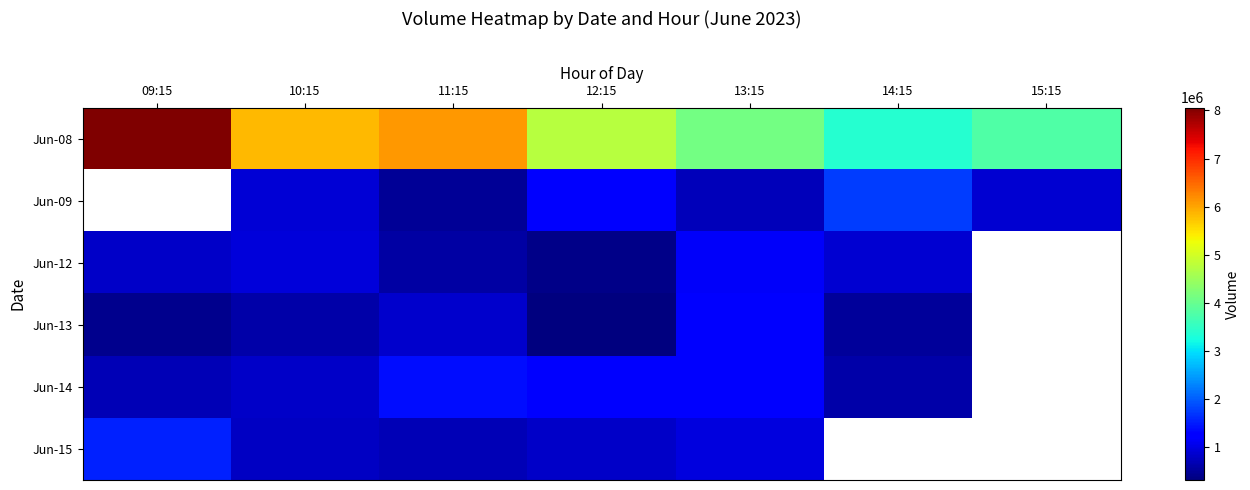

List the labels in order of Jun-08 value, smallest first.

14:15, 15:15, 13:15, 12:15, 10:15, 11:15, 09:15